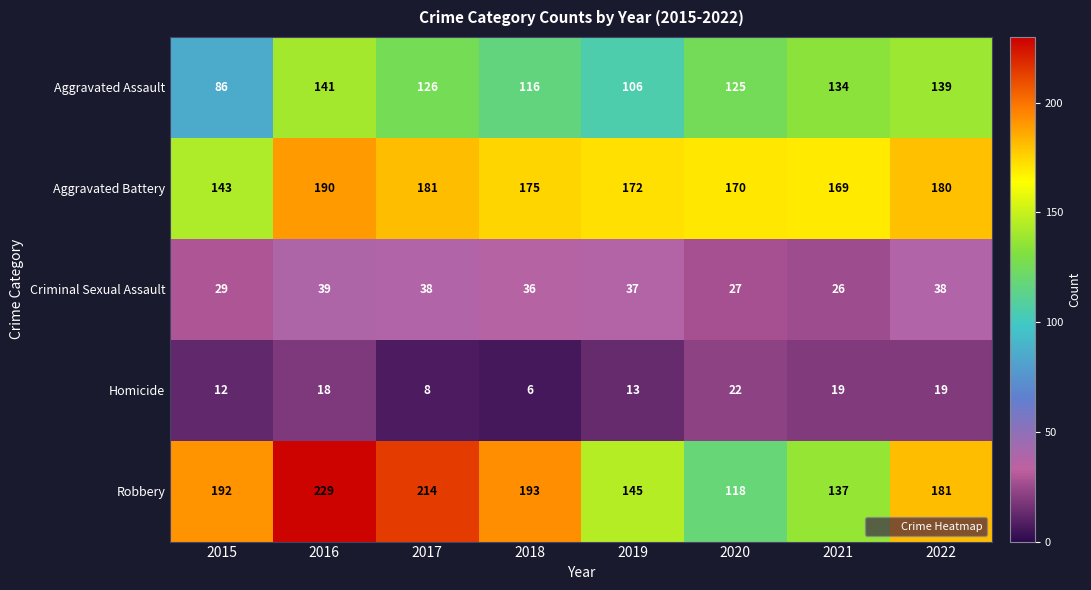

What is the sum of all Criminal Sexual Assault values?

270